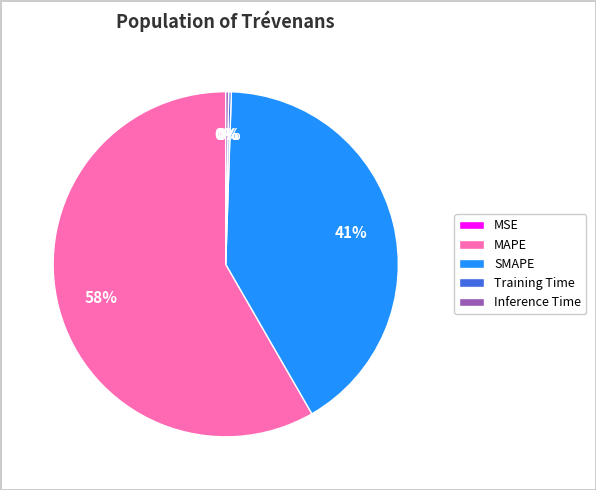

Does MAPE represent more than half of the total?

Yes